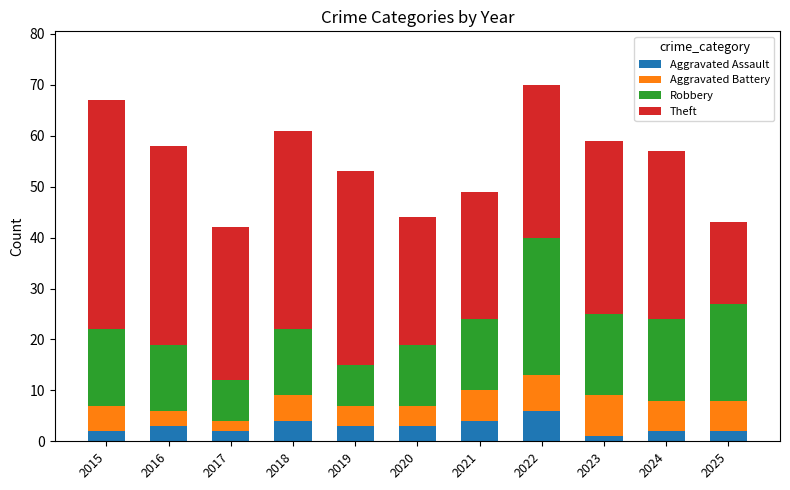

What is the total value across all series at 2017?

42